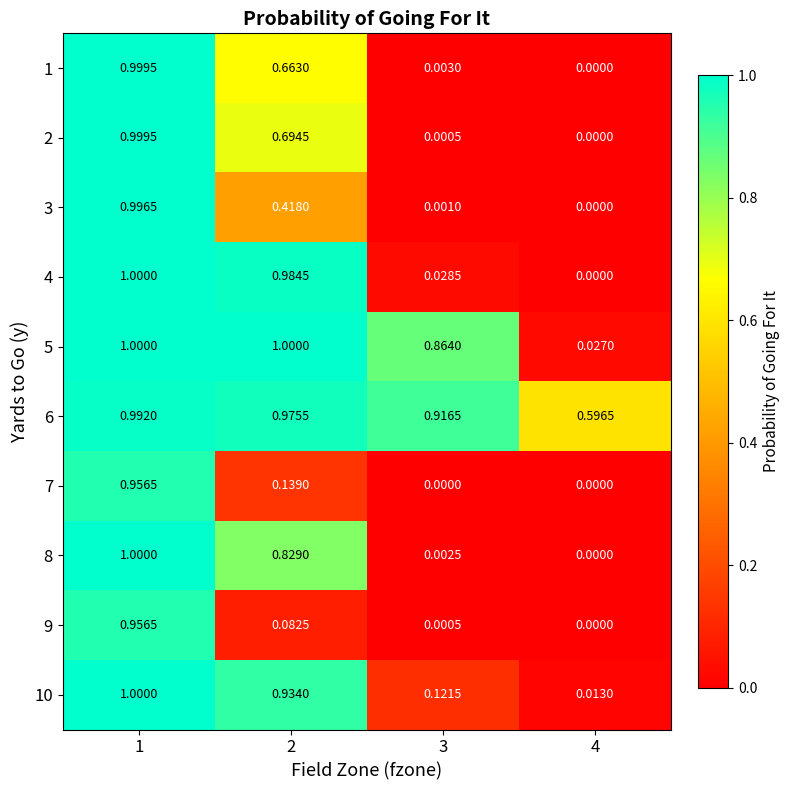

At 2, list the series in order from smallest to largest.

9, 7, 3, 1, 2, 8, 10, 6, 4, 5